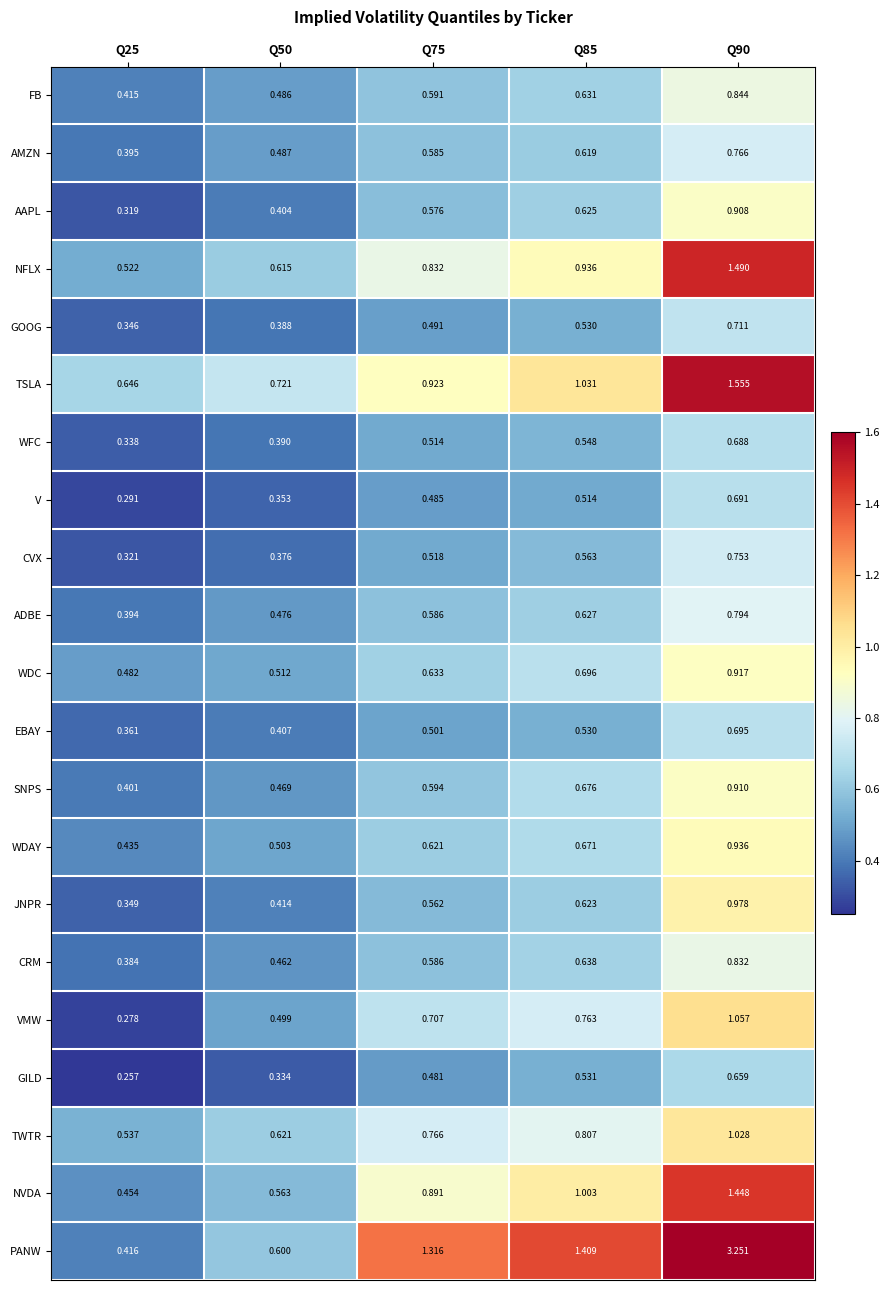

List the series in order of their peak value, lowest first.

GILD, WFC, V, EBAY, GOOG, CVX, AMZN, ADBE, CRM, FB, AAPL, SNPS, WDC, WDAY, JNPR, TWTR, VMW, NVDA, NFLX, TSLA, PANW